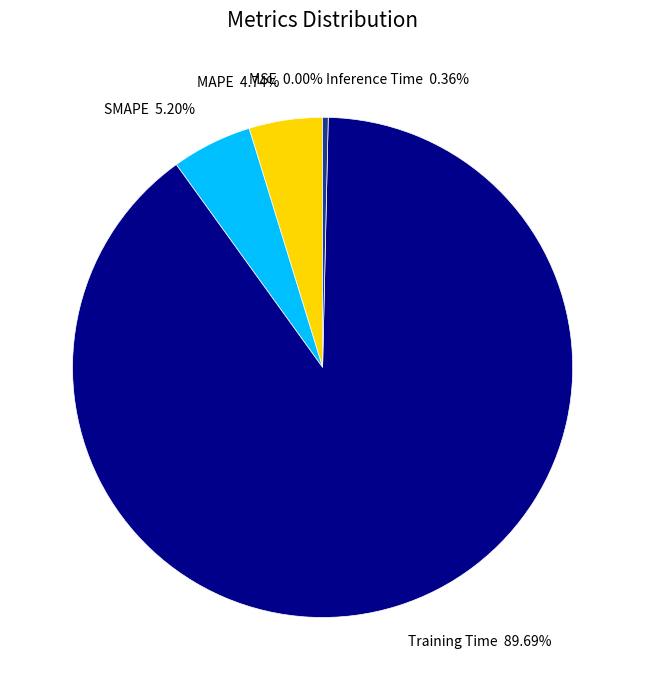

Between MAPE 4.74% and Inference Time 0.36%, which is larger?

MAPE 4.74%